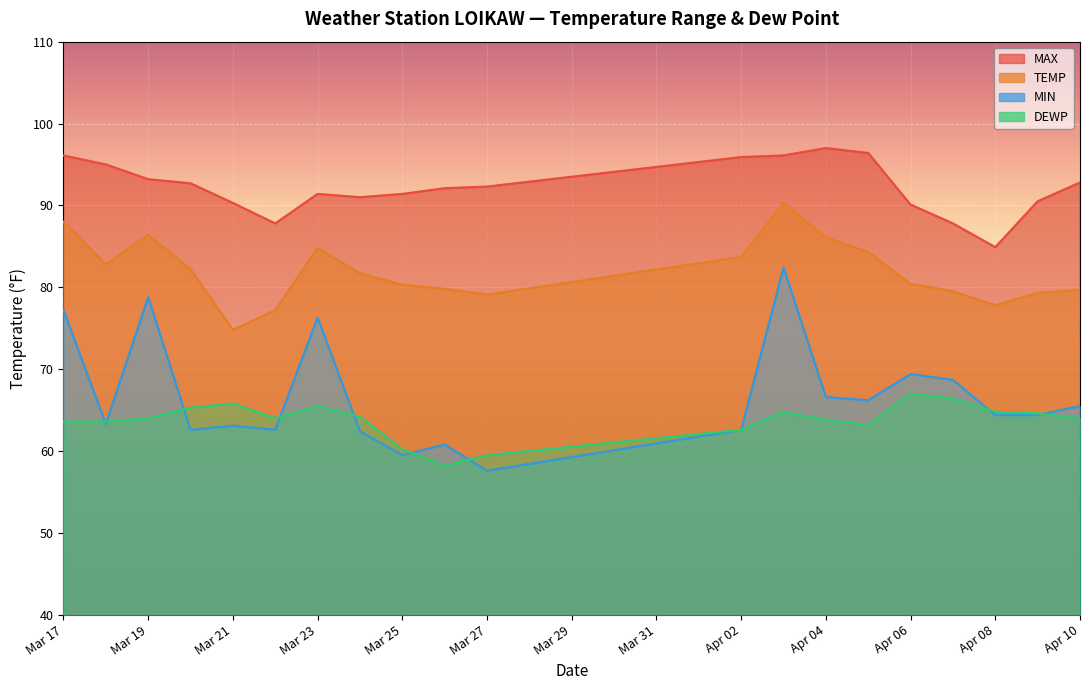

True or false: TEMP and MAX intersect in this chart.

False